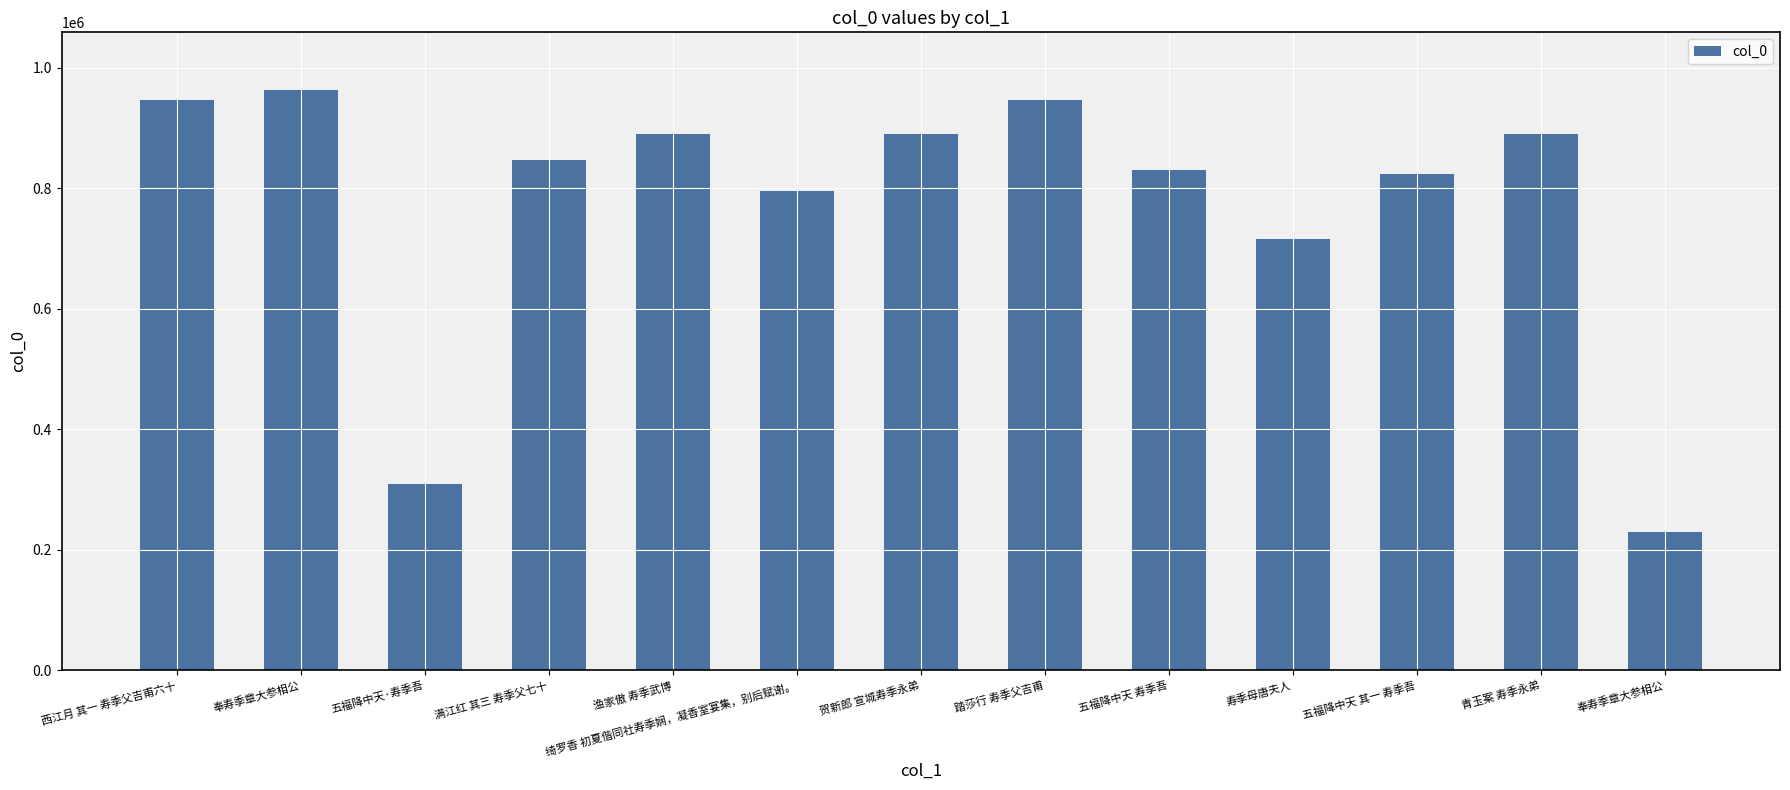

True or false: the data shows 1228638 at 寿季母唐夫人.

False